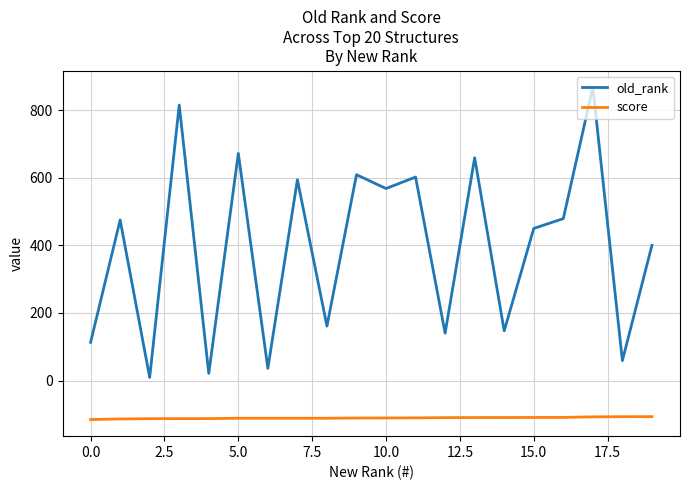

What is the difference between the maximum and minimum values in the old_rank series?

859.0